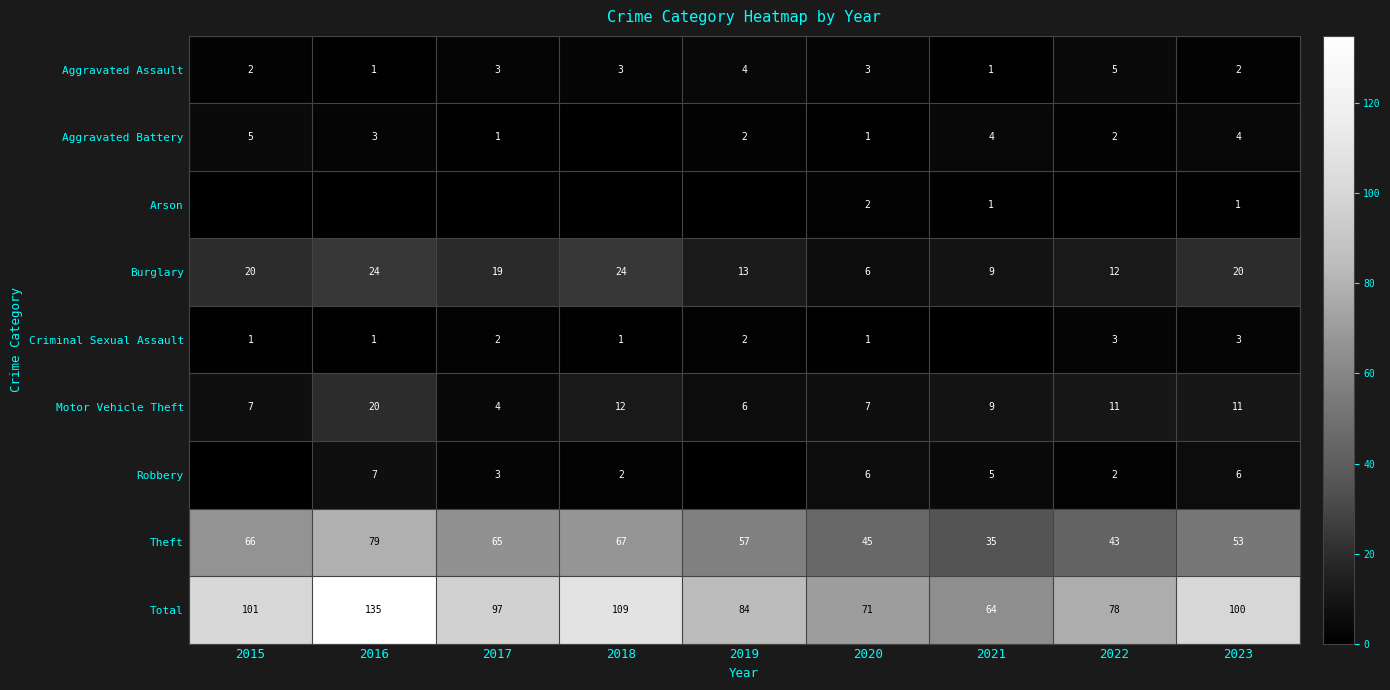

The value of Aggravated Battery at 2020 is 1. True or false?

True